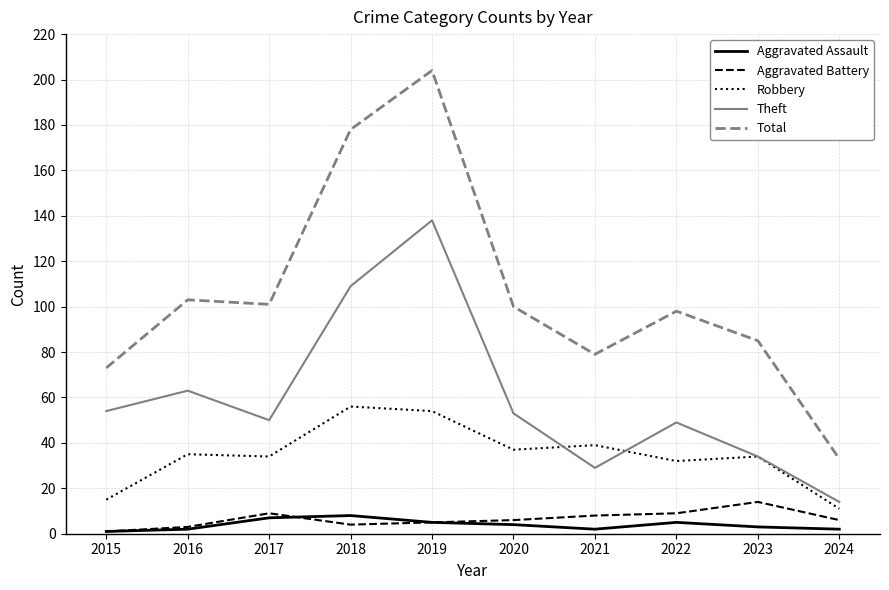

How many Aggravated Assault values are between 2 and 5?

7